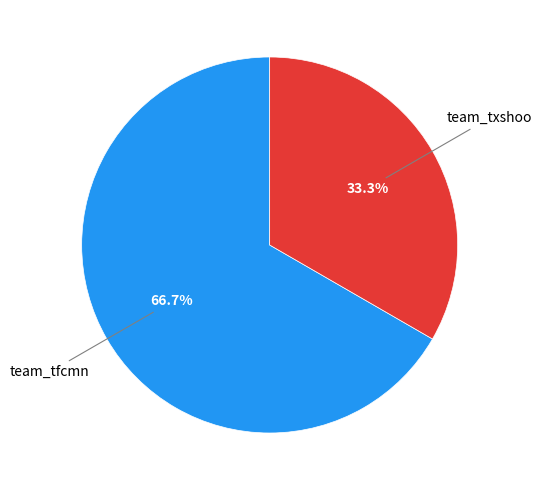

Is there a majority slice in this chart?

Yes